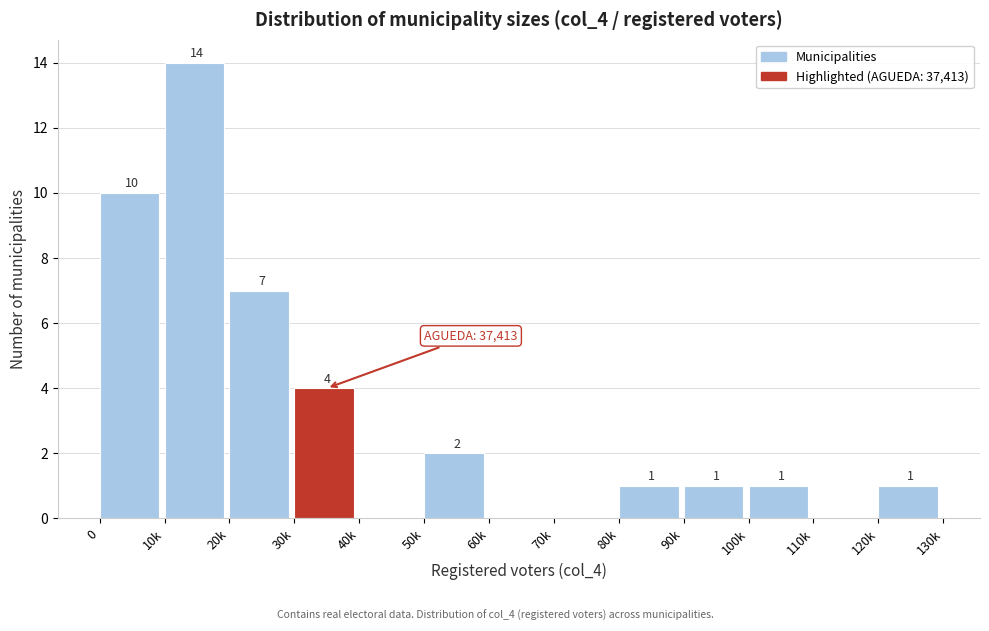

Reading left to right, transcribe all the data shown in this chart.

0=10	10k=14	20k=7	30k=4	40k=0	50k=2	60k=0	70k=0	80k=1	90k=1	100k=1	110k=0	120k=1